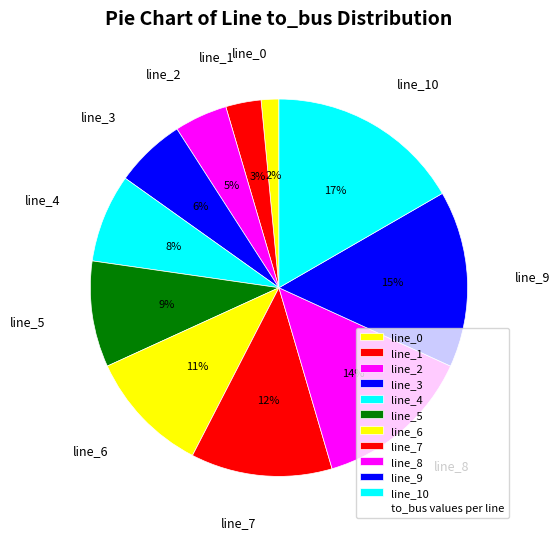

To the nearest percent, what is the average slice percentage?

9%